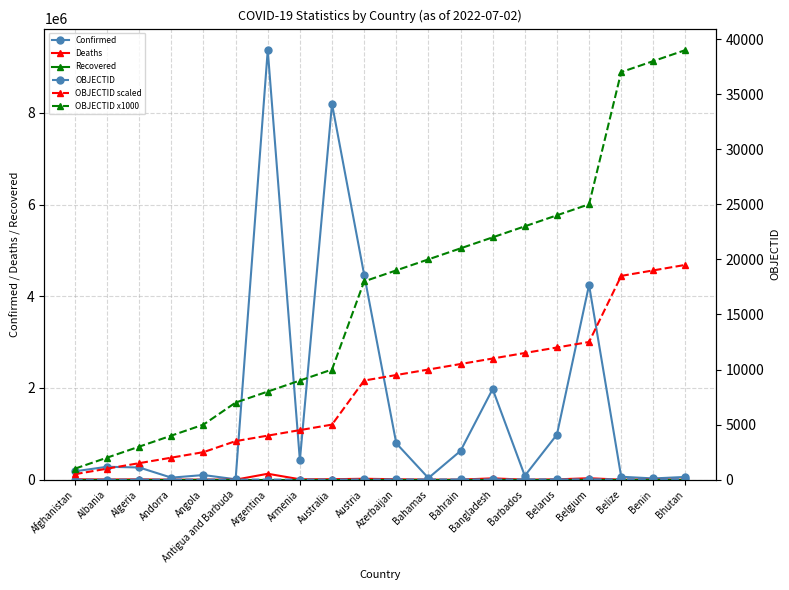

List the series in order of their peak value, lowest first.

Recovered, OBJECTID, OBJECTID scaled, OBJECTID x1000, Deaths, Confirmed